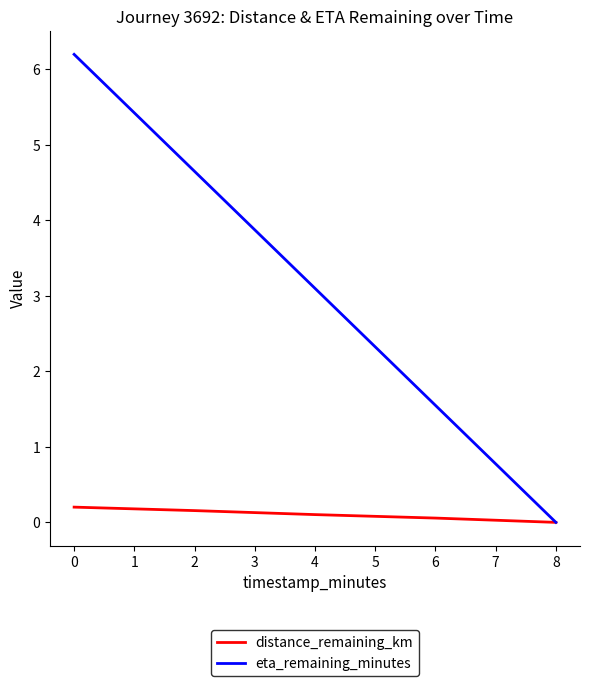

List the labels in order of eta_remaining_minutes value, largest first.

0, 2, 4, 6, 8